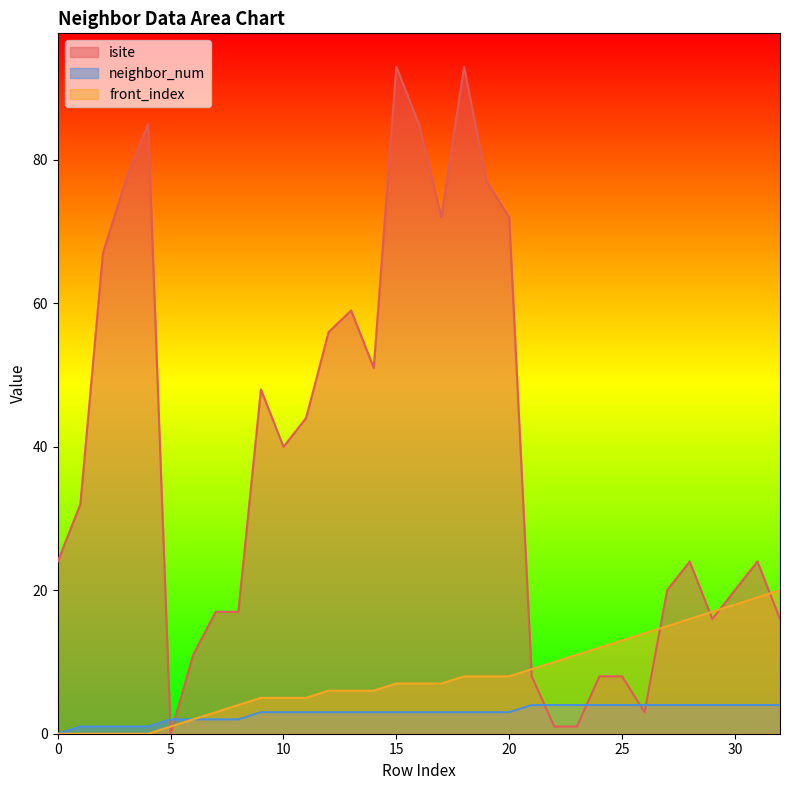

What is the sum of all isite values?

1269